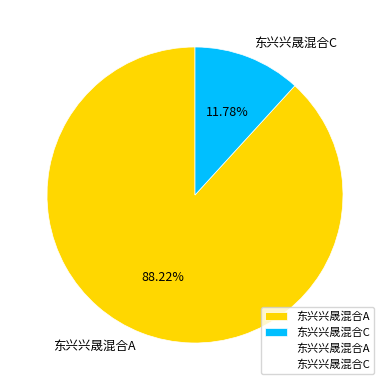

Rank the categories by value from highest to lowest.

东兴兴晟混合A, 东兴兴晟混合C